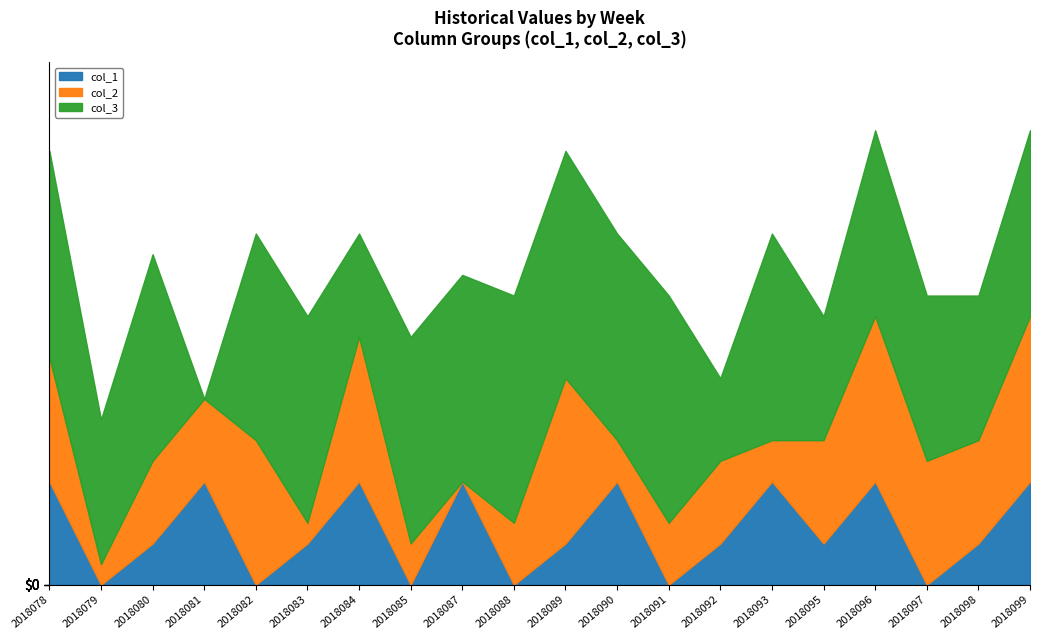

The col_1 series shows 2 at 2018093. True or false?

False